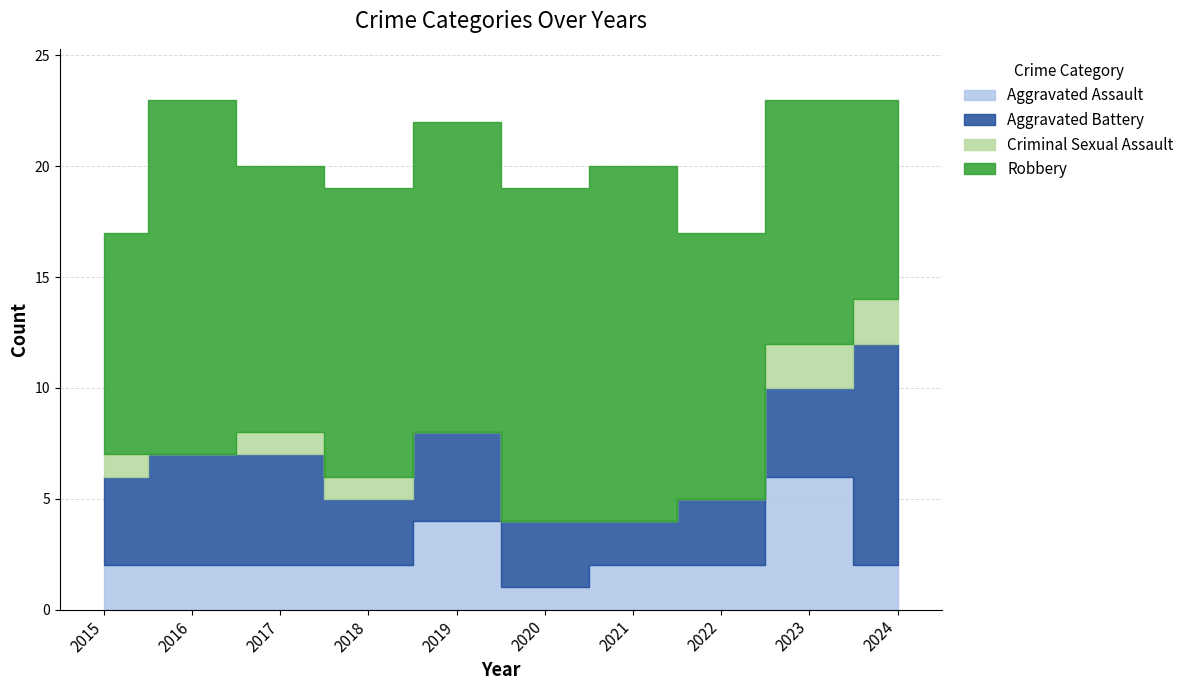

Reading left to right, list all the values displayed in this chart.

Aggravated Assault: 2015=2	2016=2	2017=2	2018=2	2019=4	2020=1	2021=2	2022=2	2023=6	2024=2
Aggravated Battery: 2015=4	2016=5	2017=5	2018=3	2019=4	2020=3	2021=2	2022=3	2023=4	2024=10
Criminal Sexual Assault: 2015=1	2016=0	2017=1	2018=1	2019=0	2020=0	2021=0	2022=0	2023=2	2024=2
Robbery: 2015=10	2016=16	2017=12	2018=13	2019=14	2020=15	2021=16	2022=12	2023=11	2024=9